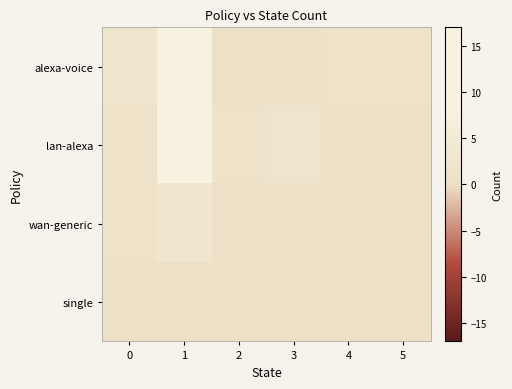

Which series has the widest spread of values?

lan-alexa